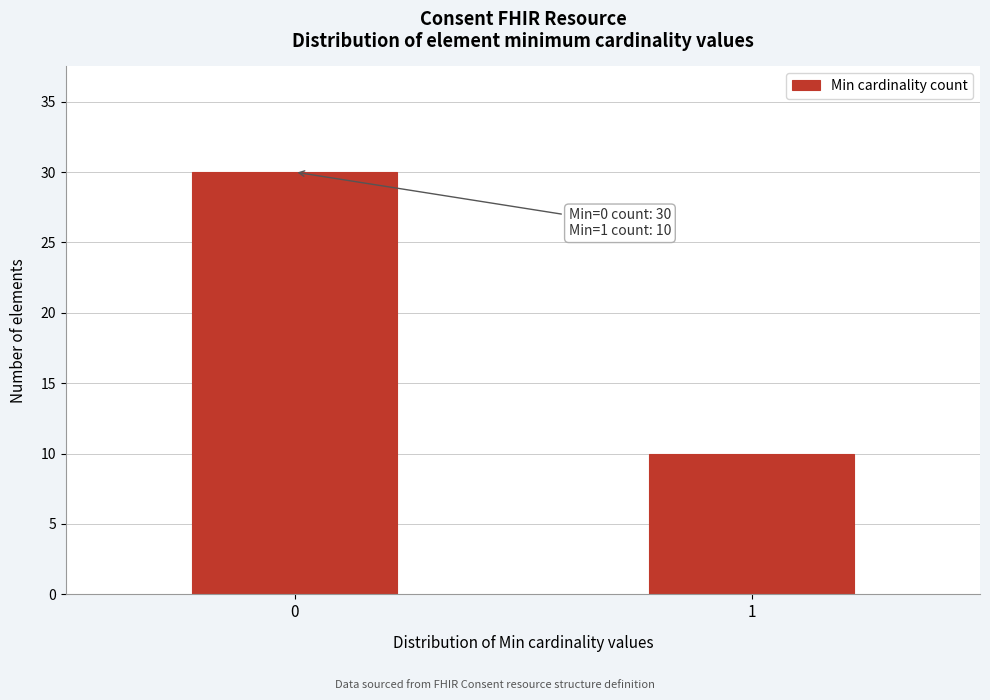

Reading left to right, list all the values displayed in this chart.

0=30	1=10